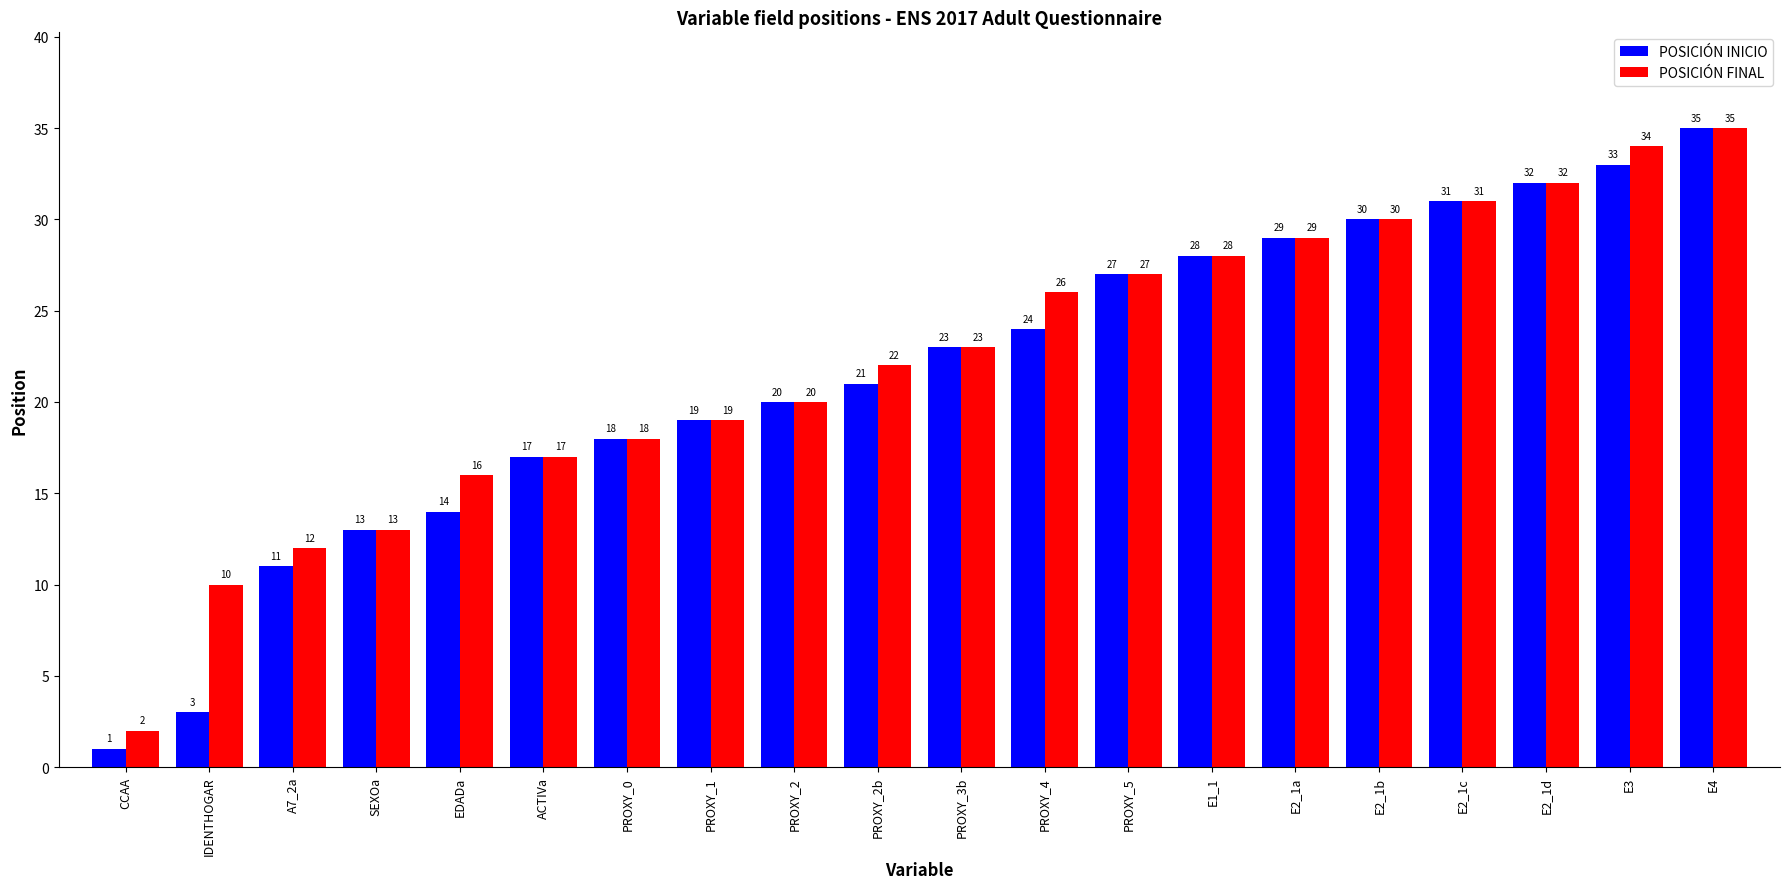

What is the difference between the second highest and minimum values in the POSICIÓN FINAL series?

32